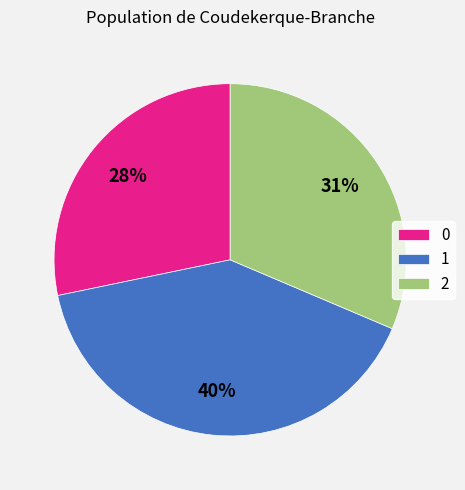

To the nearest percent, what is the difference between the 1 and 0 slice percentages?

12%